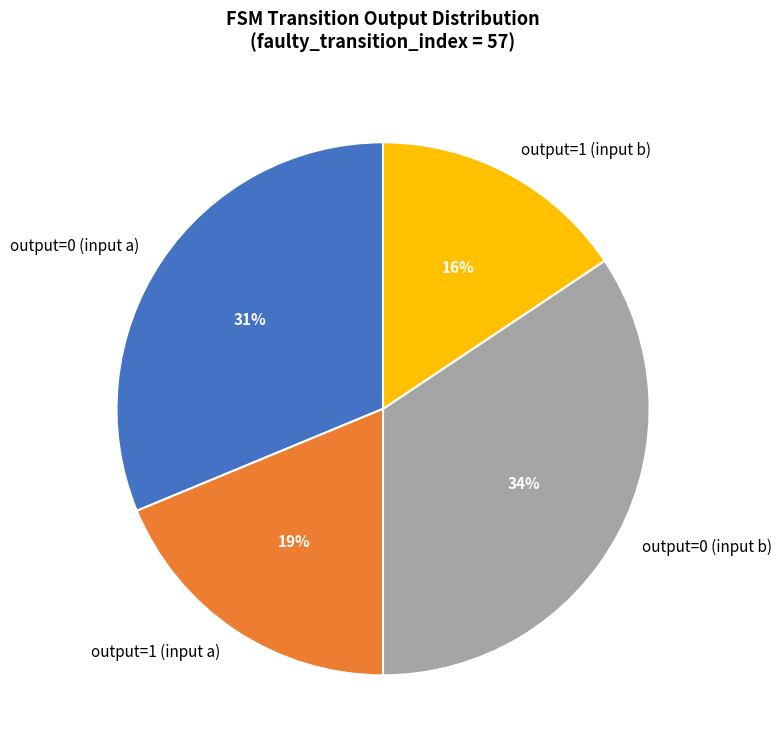

To the nearest percent, what is the average slice percentage?

25%